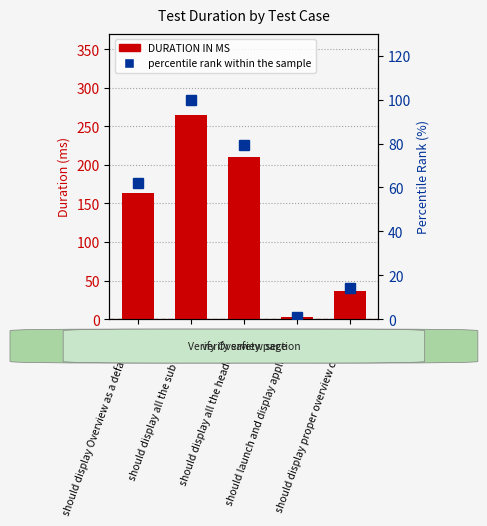

What is the label of the 4th bar from the right?

should display all the sub menus